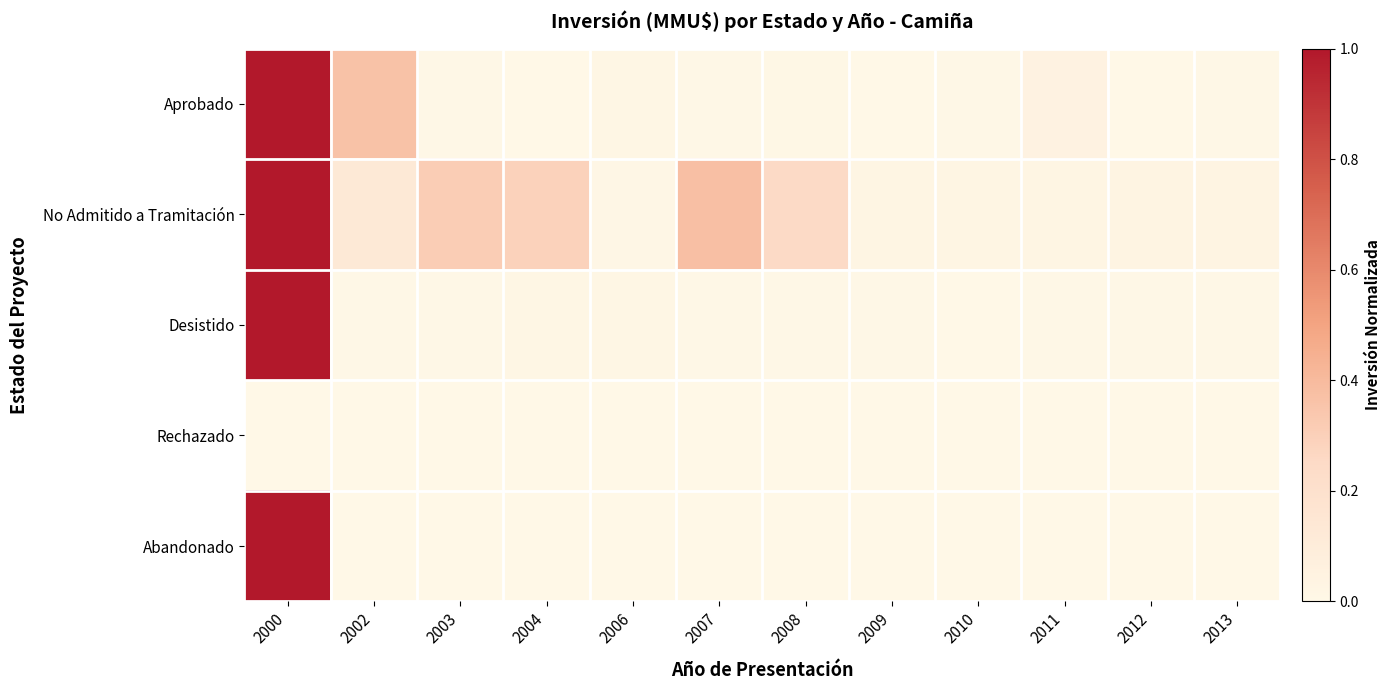

Which label corresponds to the smallest value in the chart?

2012